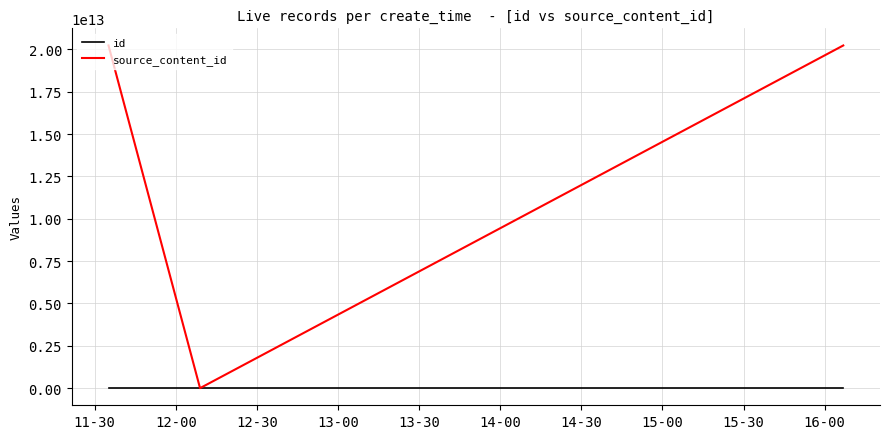

At how many categories does at least one series exceed 2746252845576?

2